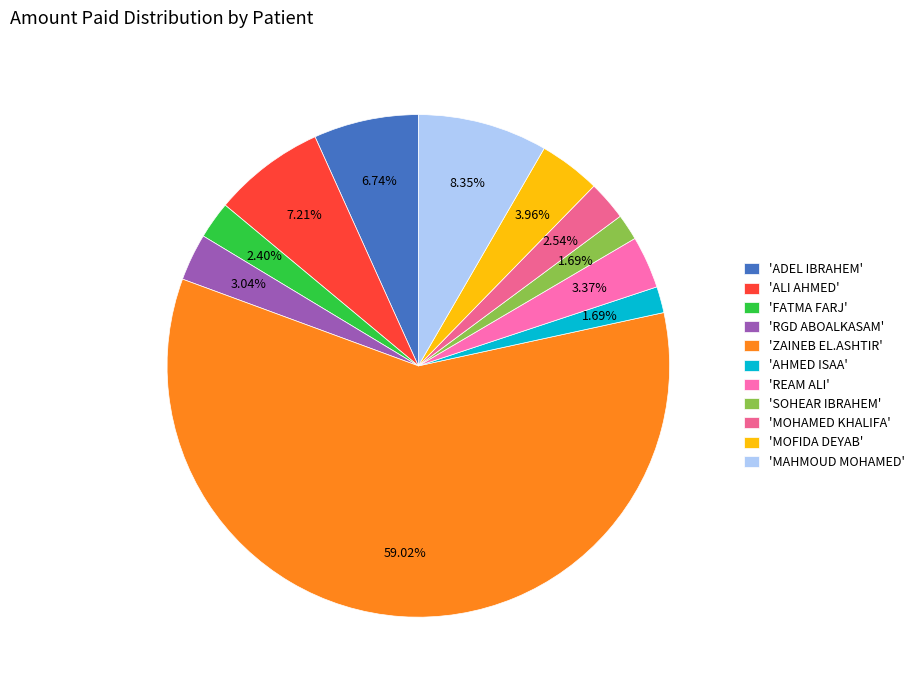

How many segments does this pie chart have?

11